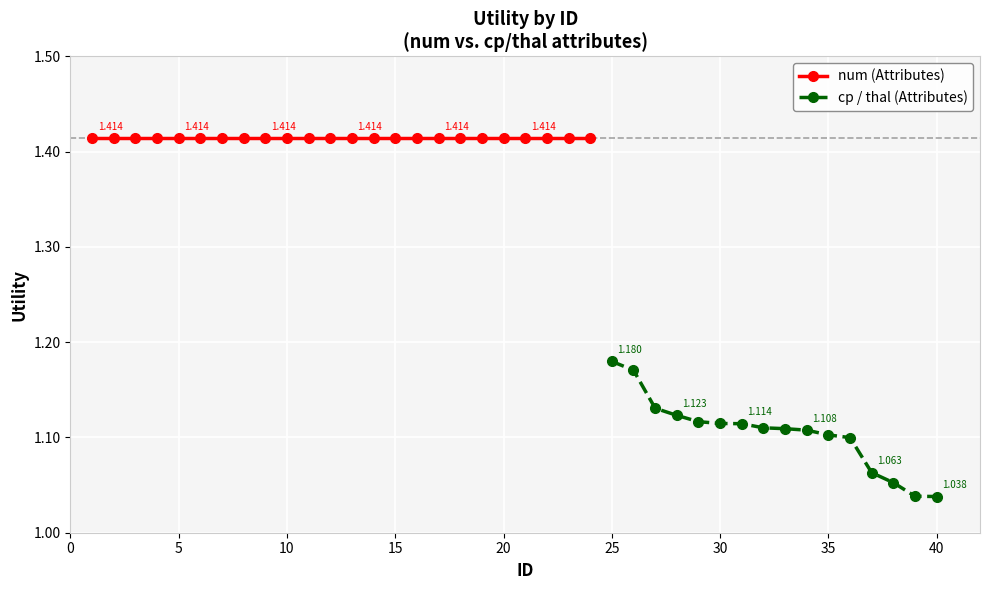

What is the sum of the values at 0 and 25?

2.3